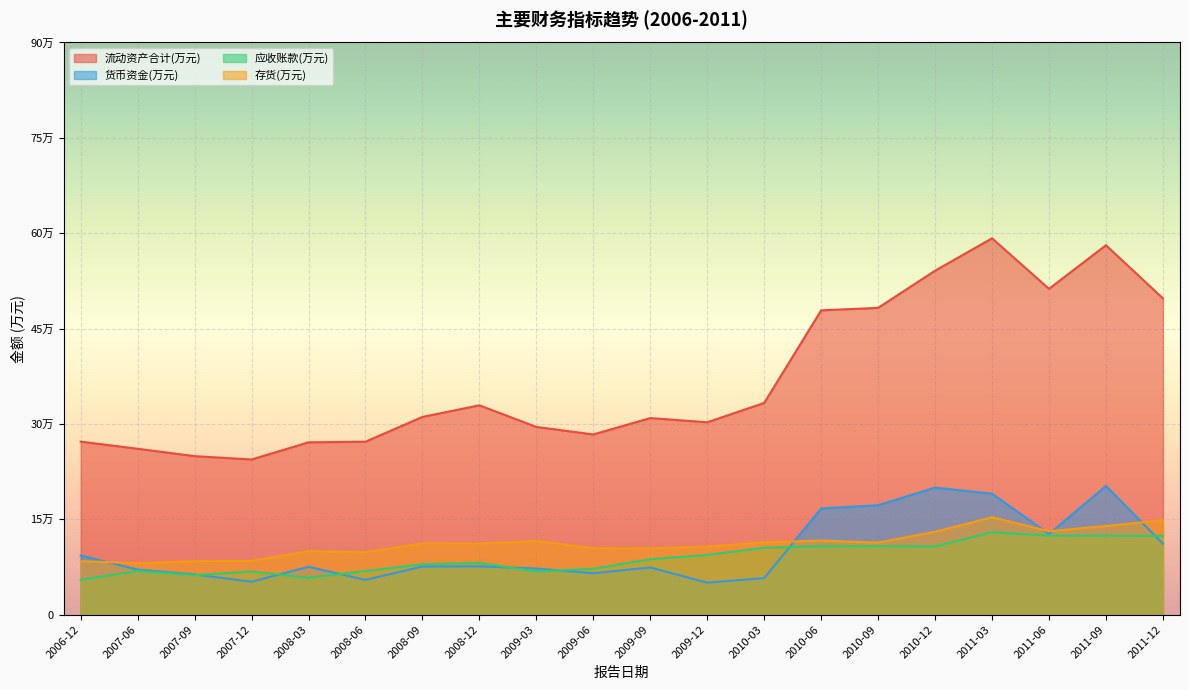

True or false: 流动资产合计(万元) and 货币资金(万元) cross at least once.

False